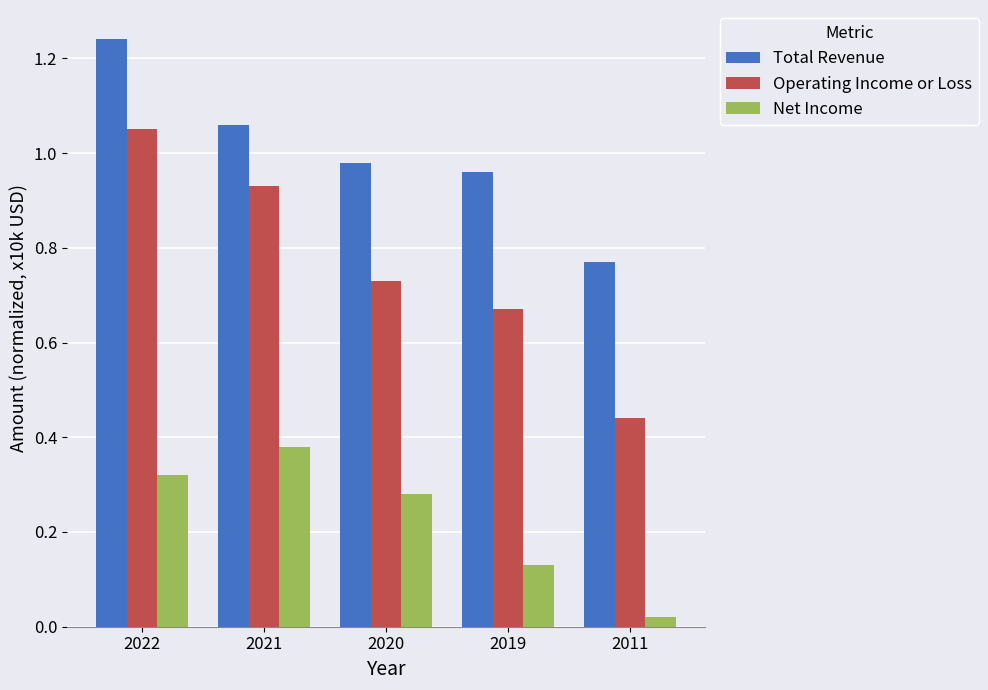

The value of Total Revenue at 2020 is 0.3. True or false?

False